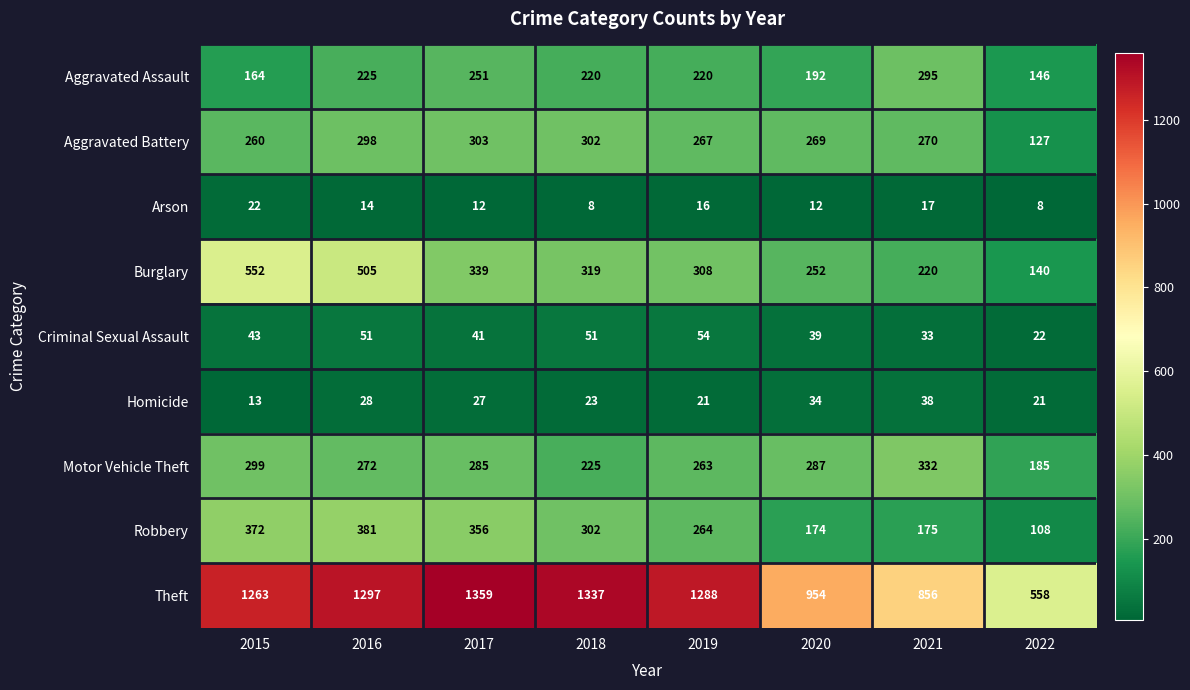

Rank the series by their maximum value, from highest to lowest.

Theft, Burglary, Robbery, Motor Vehicle Theft, Aggravated Battery, Aggravated Assault, Criminal Sexual Assault, Homicide, Arson